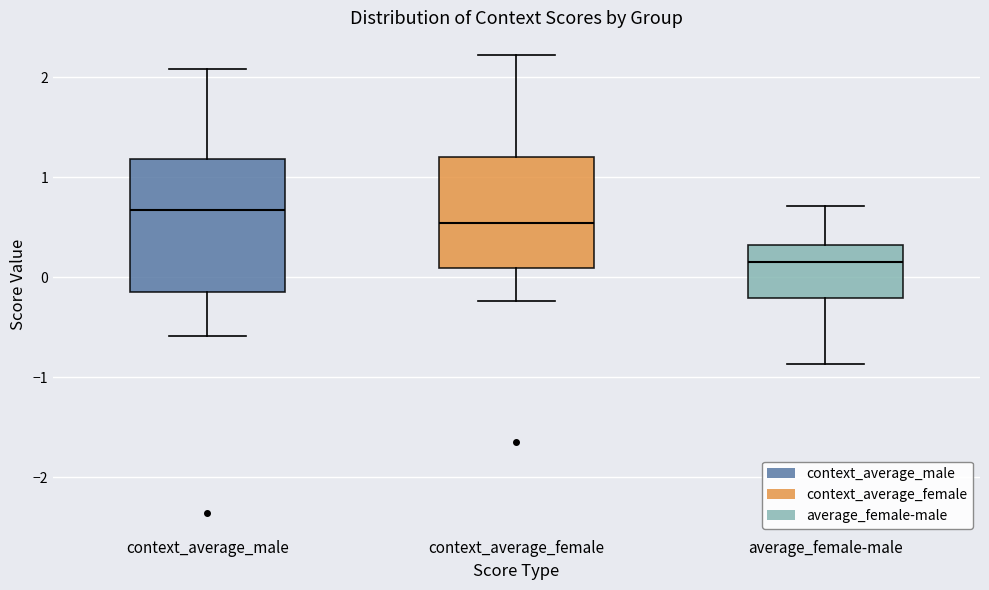

Reading left to right, transcribe this box plot: for each box, give where its median line is, the range the box spans, and where its two whiskers end, as read against the y-axis. The values are not printed on the chart, so give them approximately, as read against the axis.

context_average_male: median 0.7, box -0.1 to 1.2, whiskers -0.6 to 2.1
context_average_female: median 0.5, box 0.1 to 1.2, whiskers -0.2 to 2.2
average_female-male: median 0.2, box -0.2 to 0.3, whiskers -0.9 to 0.7